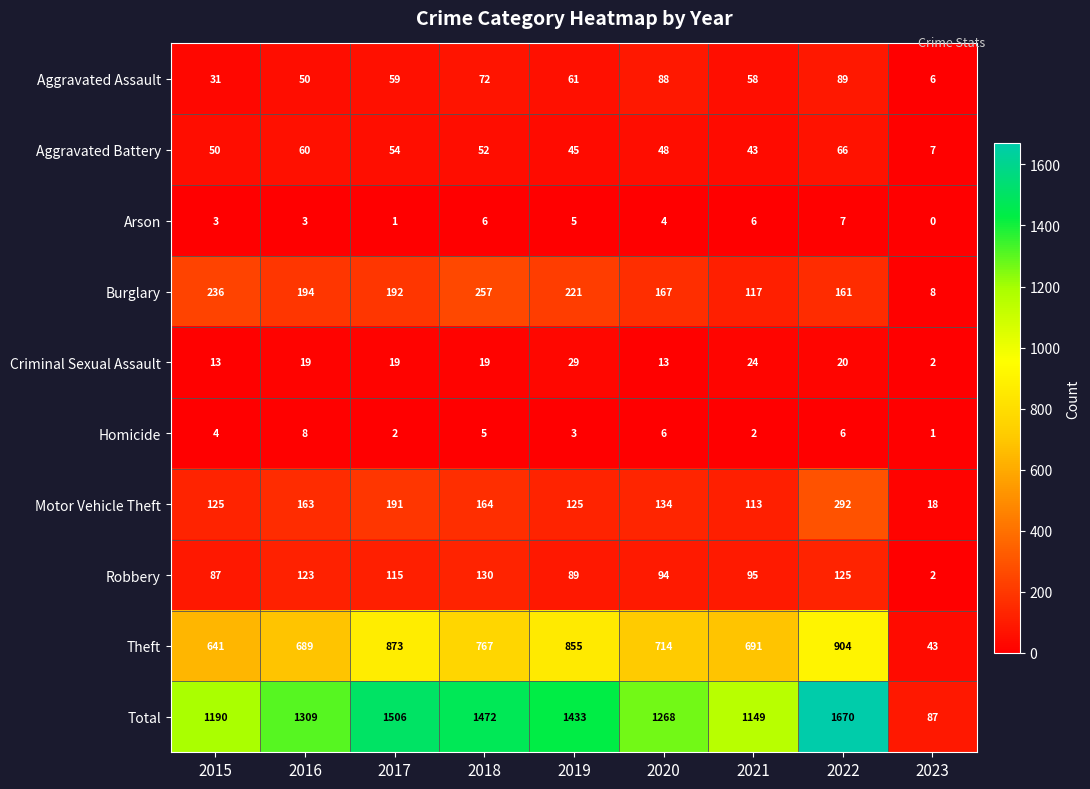

What is the total value across all series at 2021?

2298